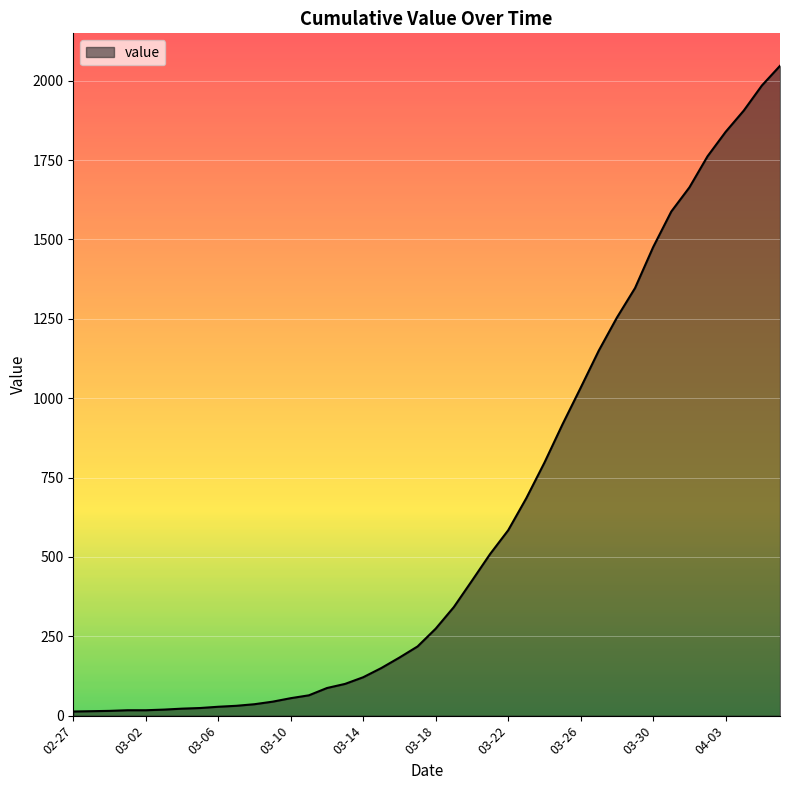

What is the greatest value displayed?

2047